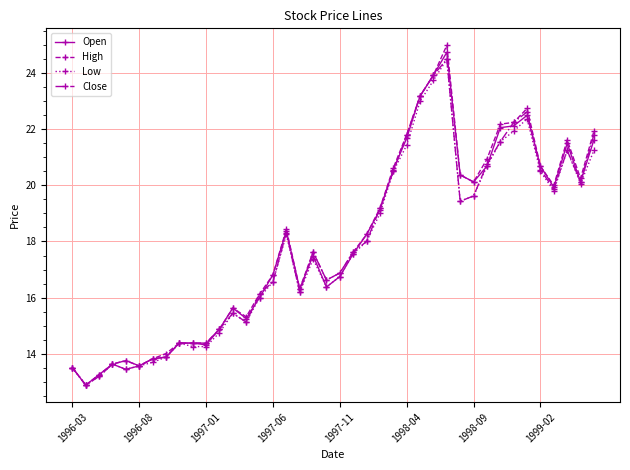

Which series has the largest range (max minus min)?

High